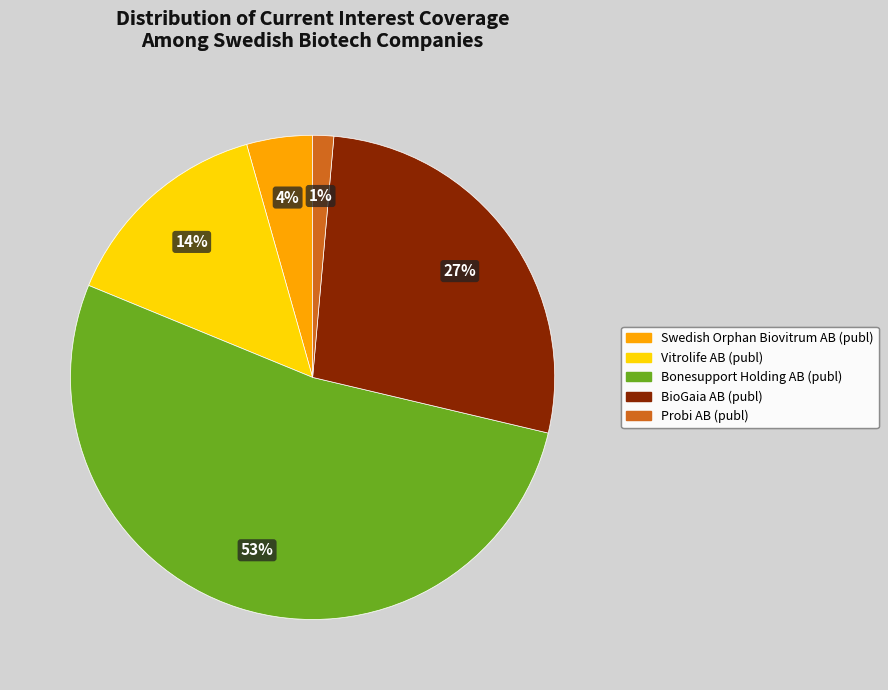

What percentage is the Vitrolife AB (publ) slice, to the nearest percent?

14%